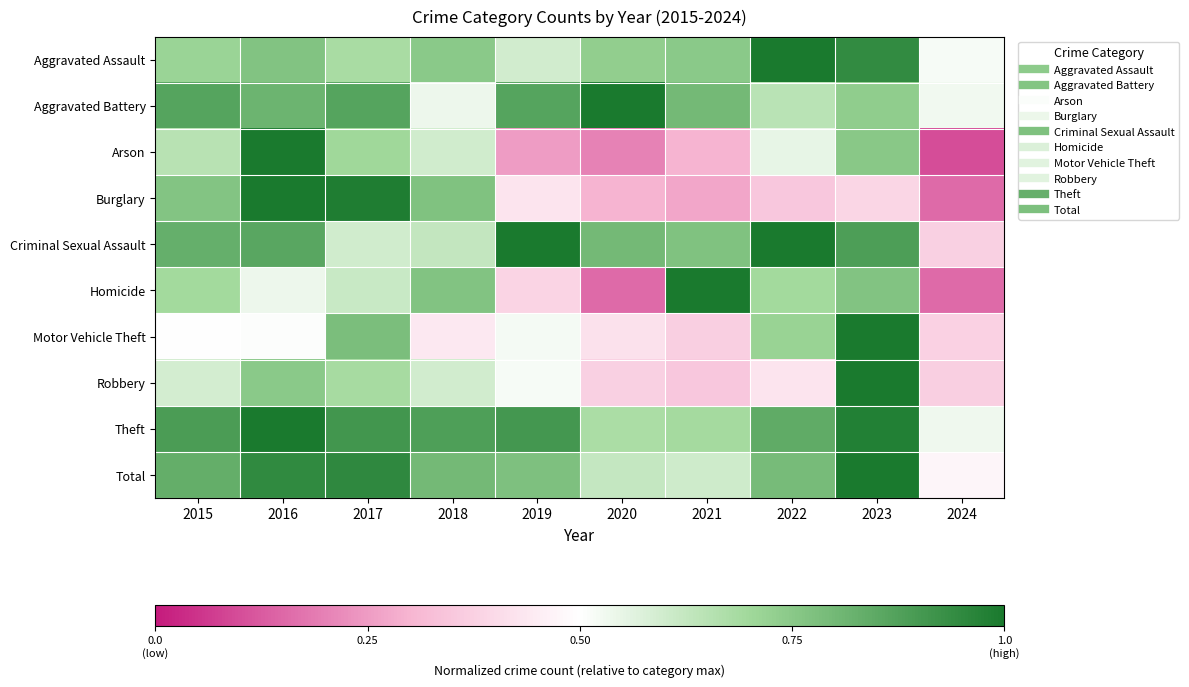

Which series has the largest range (max minus min)?

Arson